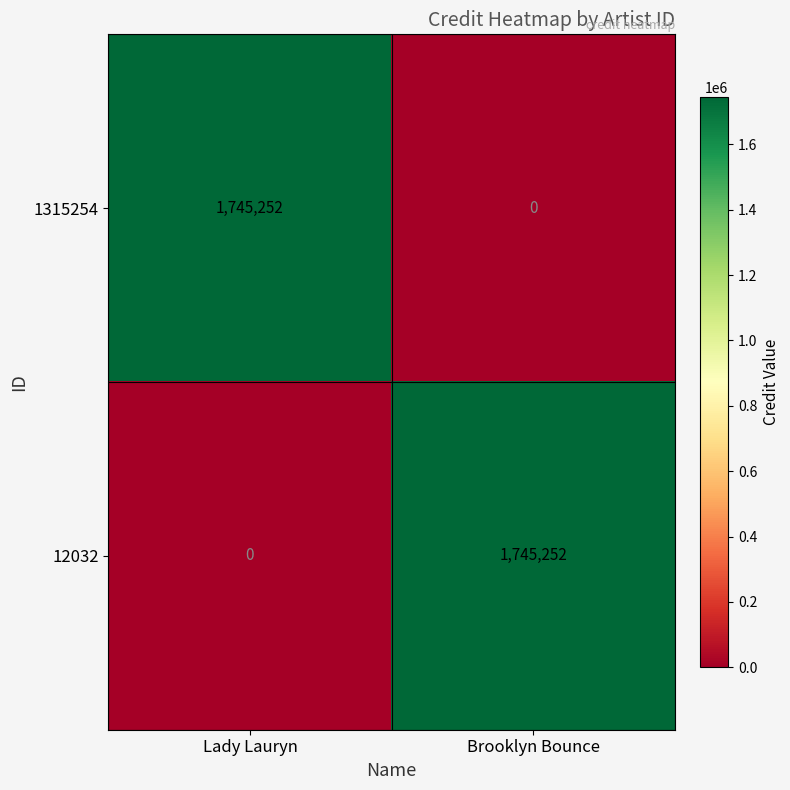

What is the sum of the 1315254 values at Lady Lauryn and Brooklyn Bounce?

1745252